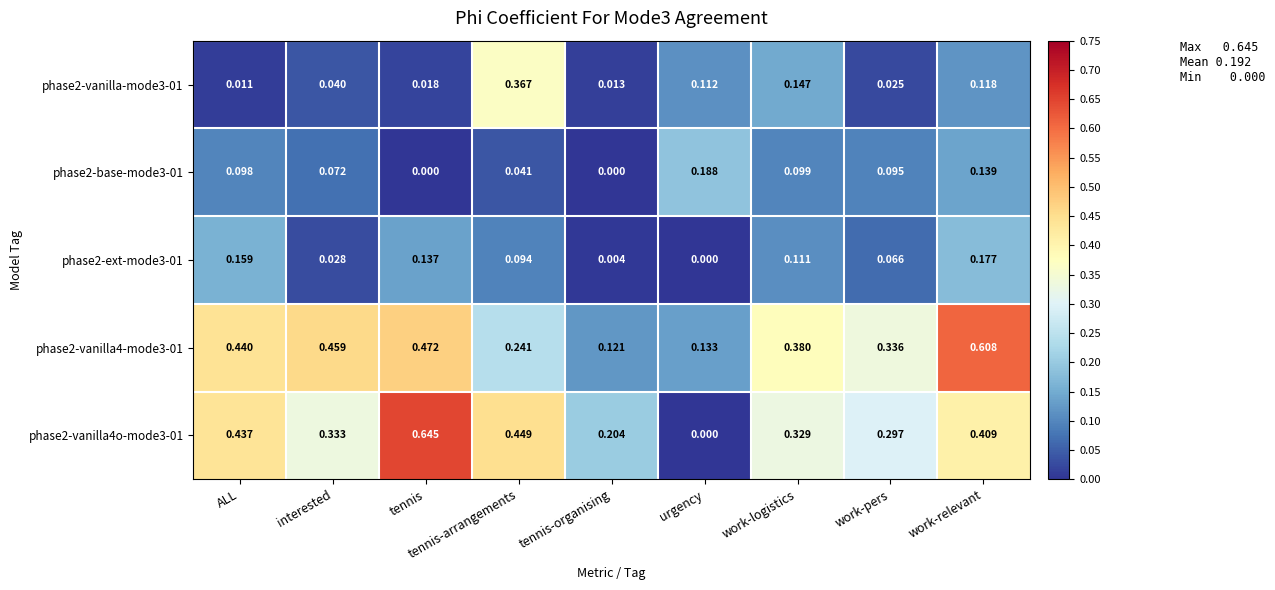

How many series are shown in this chart?

5